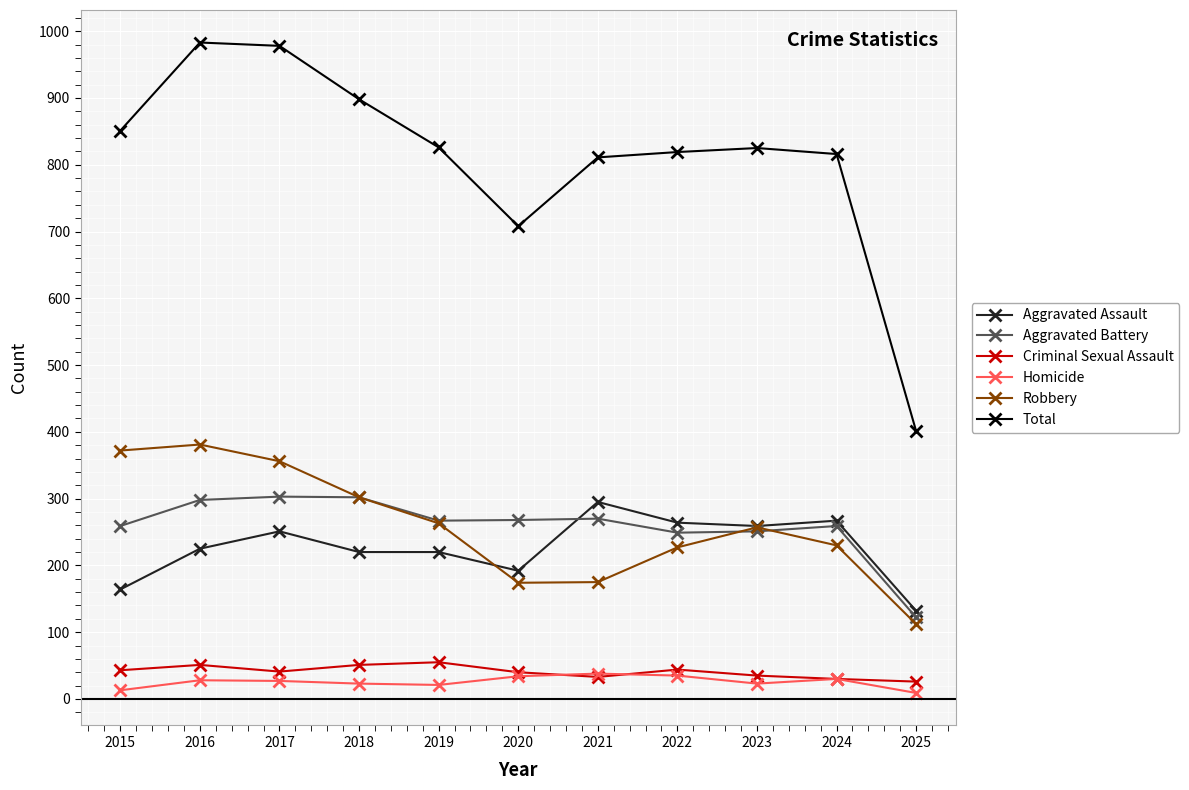

At which category does Total reach its first local valley?

2020